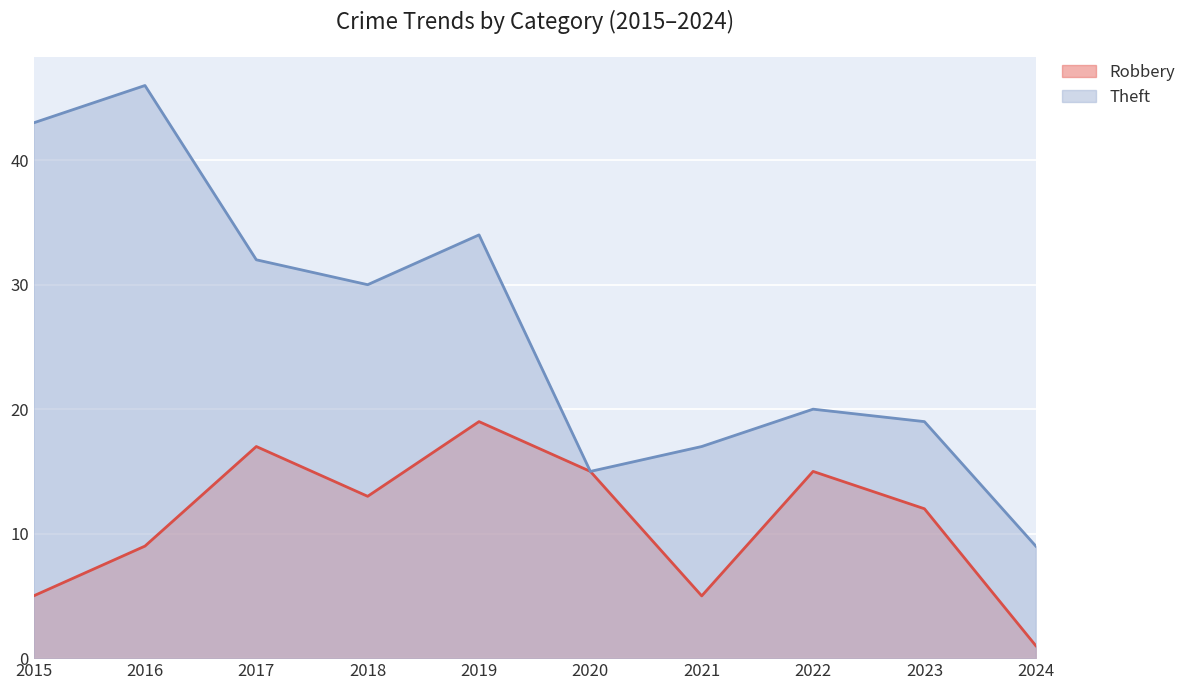

Is it true that Robbery equals 5 at 2021?

True